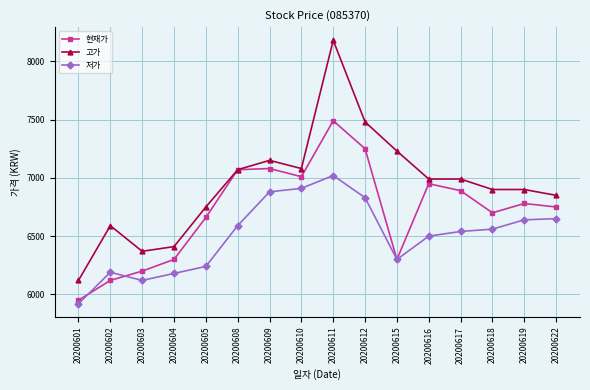

Between 20200608 and 20200611, which series saw the biggest shift?

고가